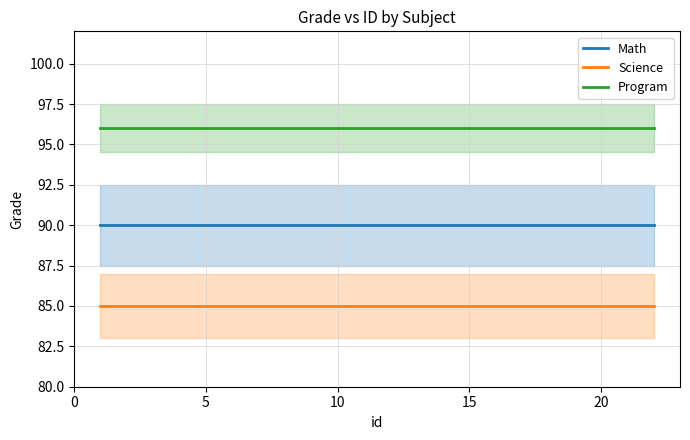

What is the label of the 8th point from the left?

7